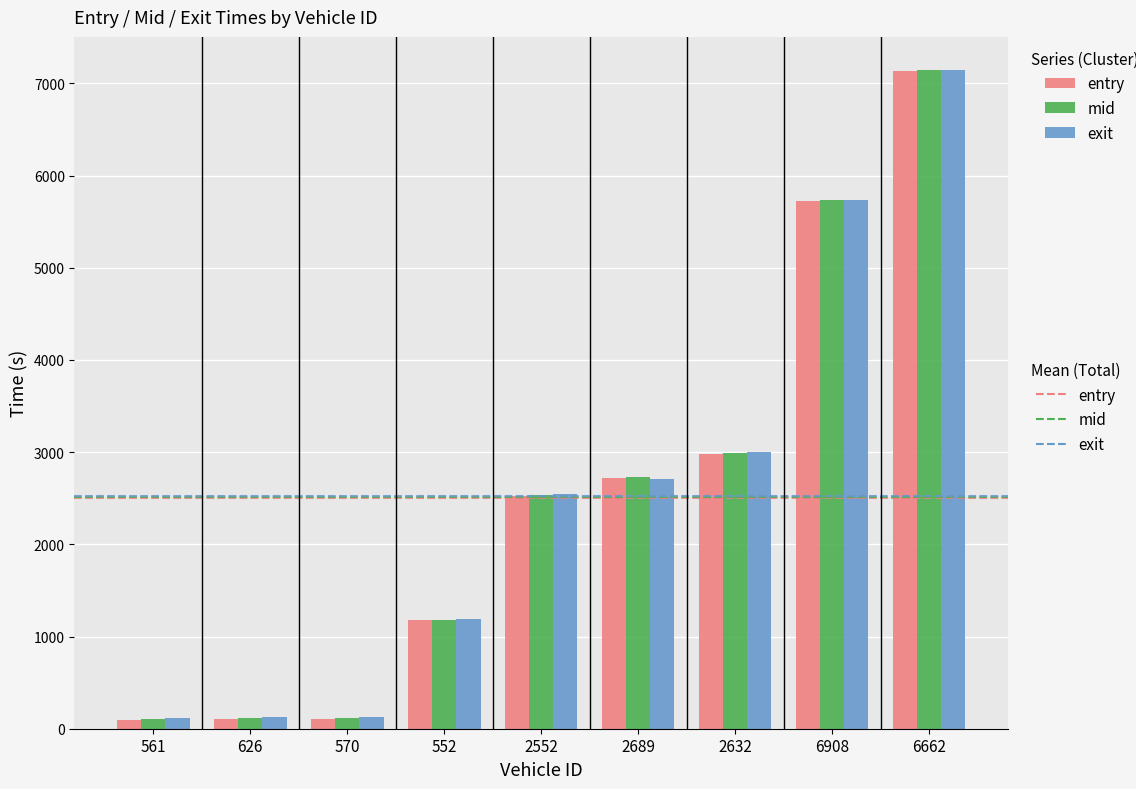

The value of entry at 6908 is 5722.6. True or false?

True